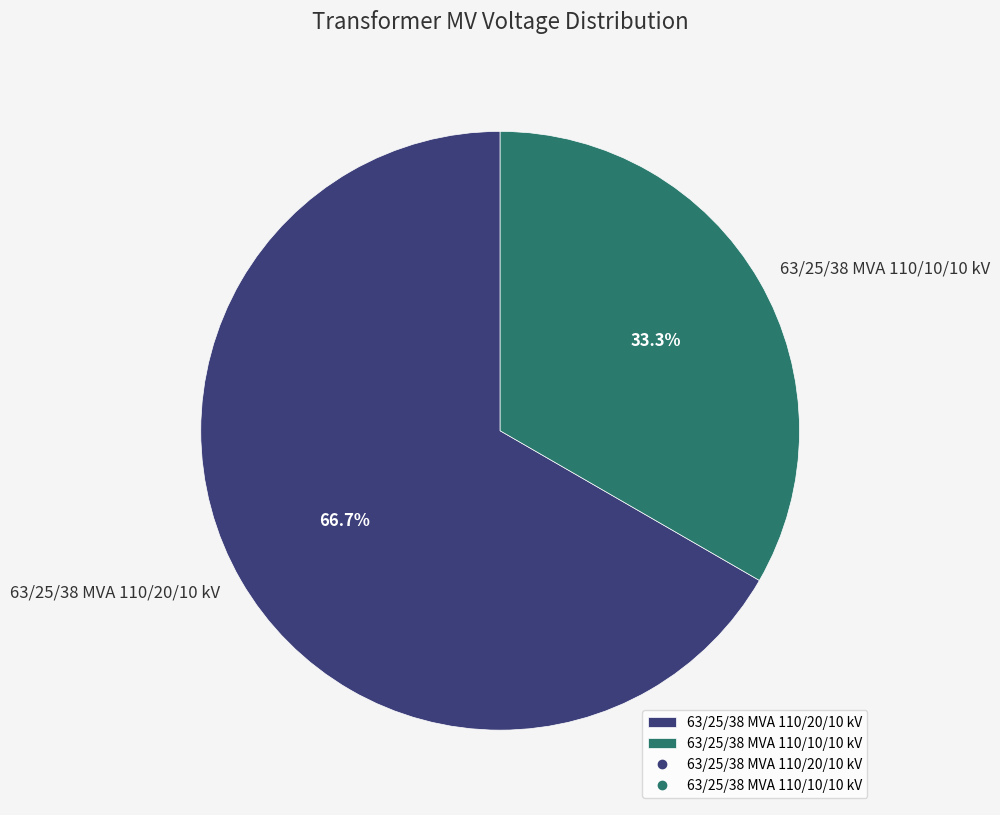

What is the majority slice?

63/25/38 MVA 110/20/10 kV